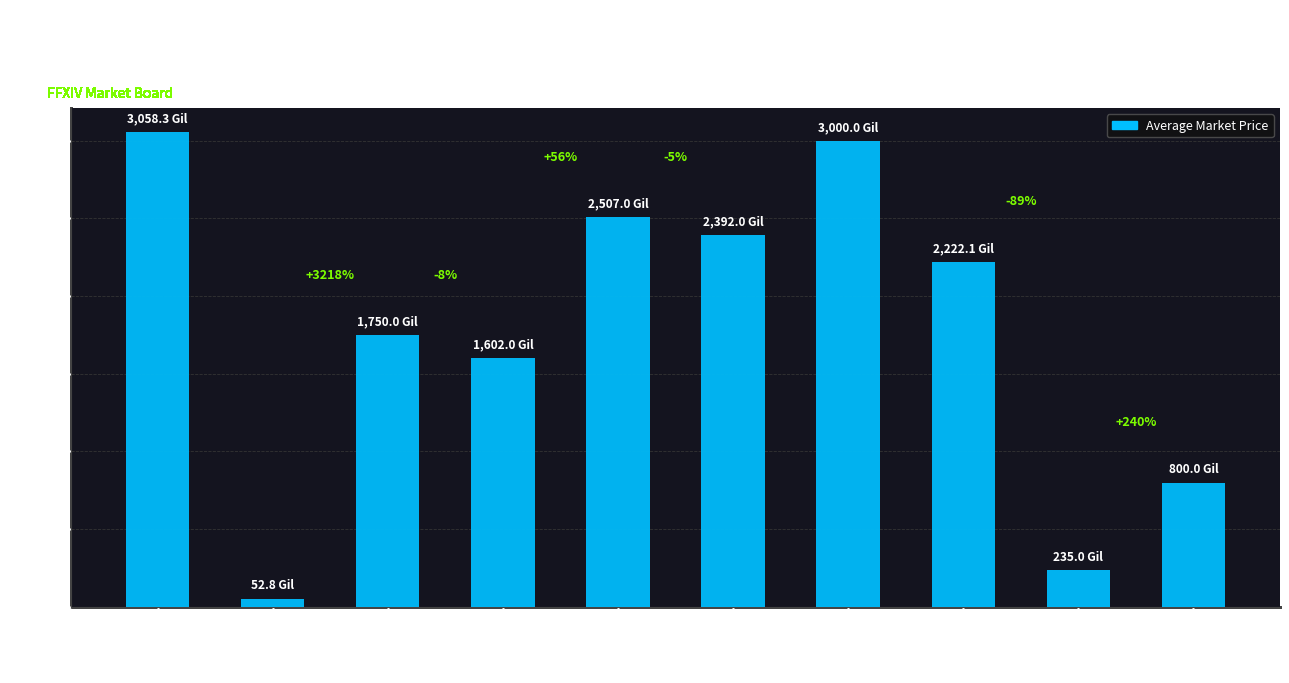

What is the change in value from Bronze Rivets to Brass Knuckles?

+747.2